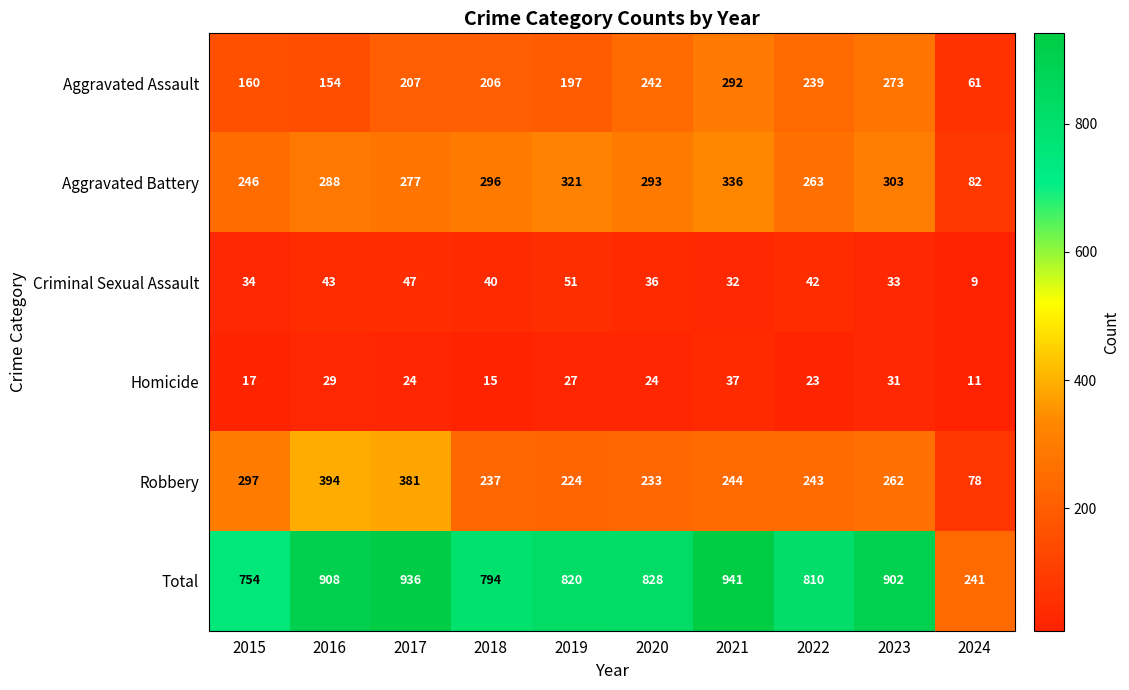

Read the Homicide value at 2020, to the nearest 10.

20